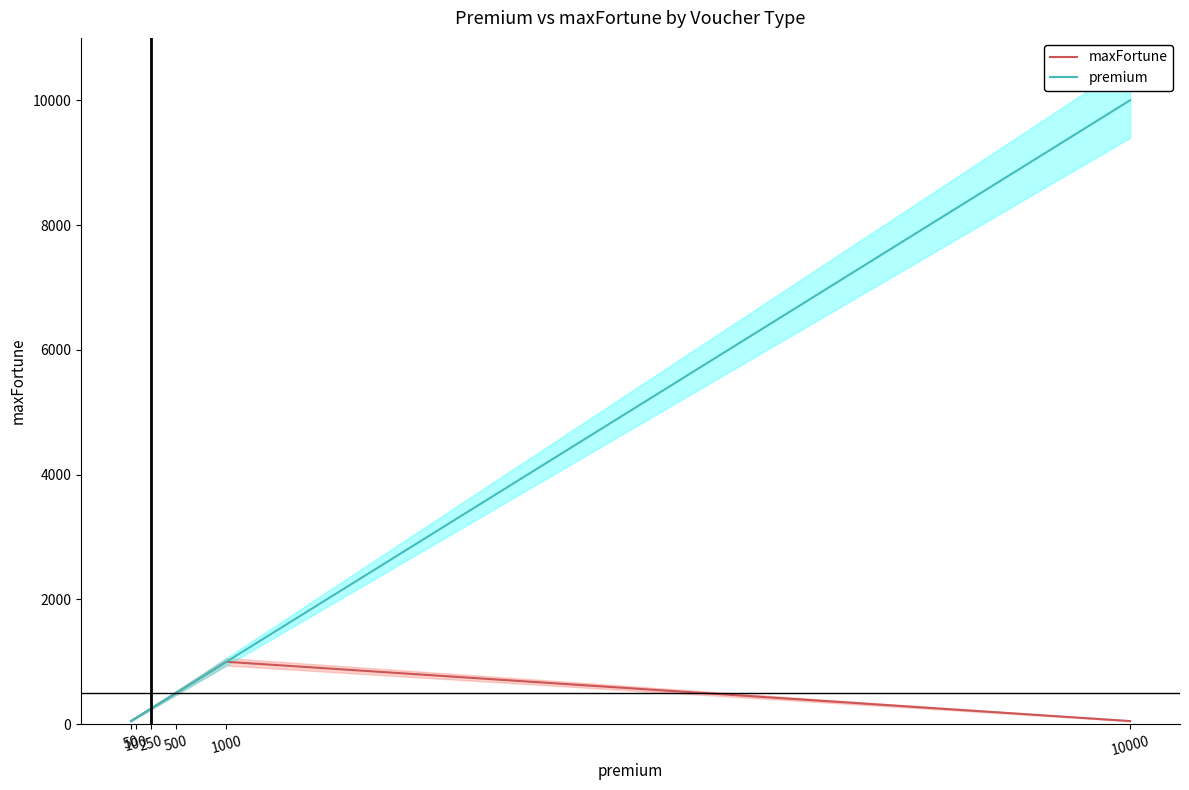

Count the number of categories in the chart.

6